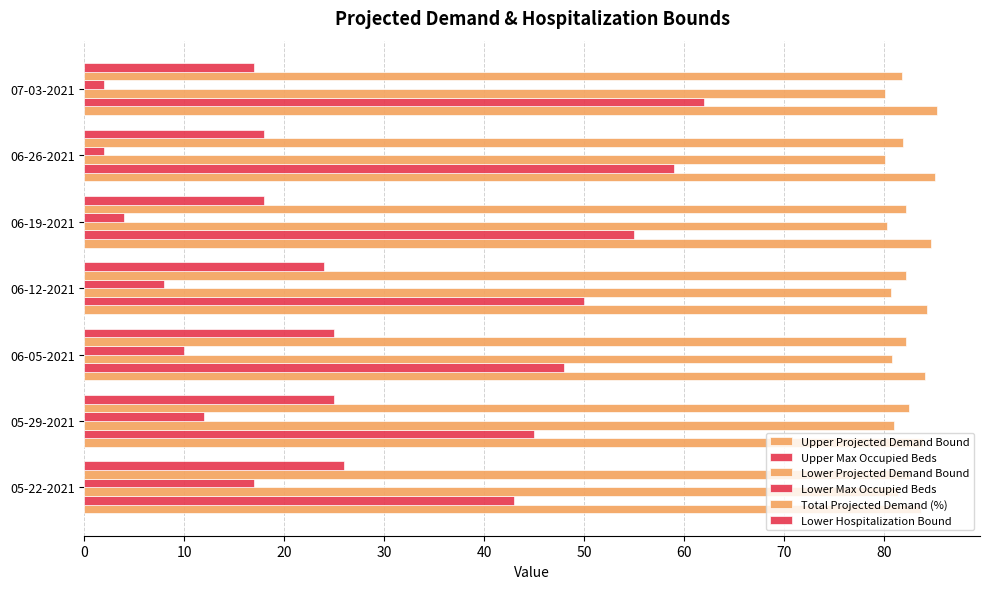

Count the number of data series in this chart.

6